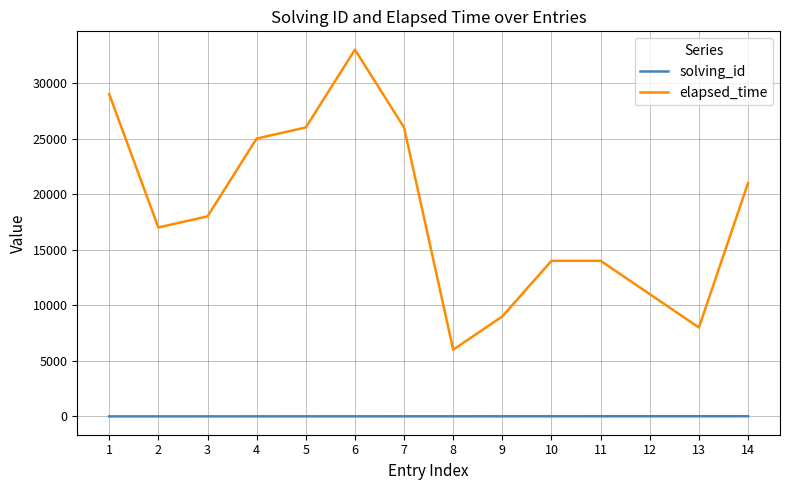

What is the difference between the maximum and minimum values in the elapsed_time series?

27000